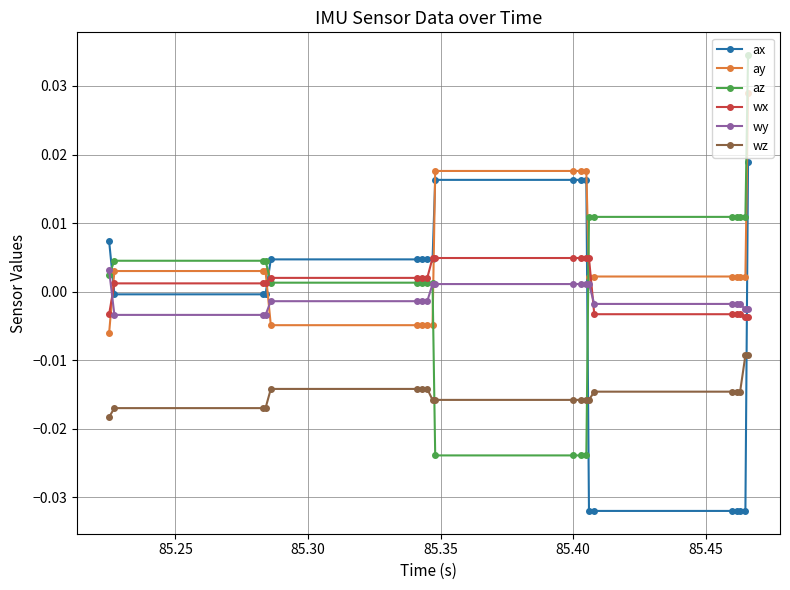

Which series has the largest range (max minus min)?

az